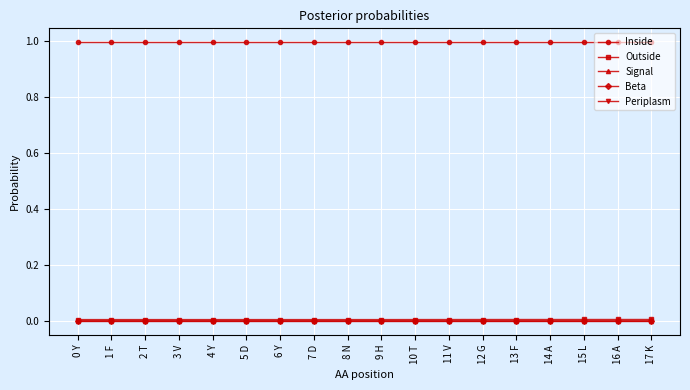

What is the lowest value of the Inside series?

1.0